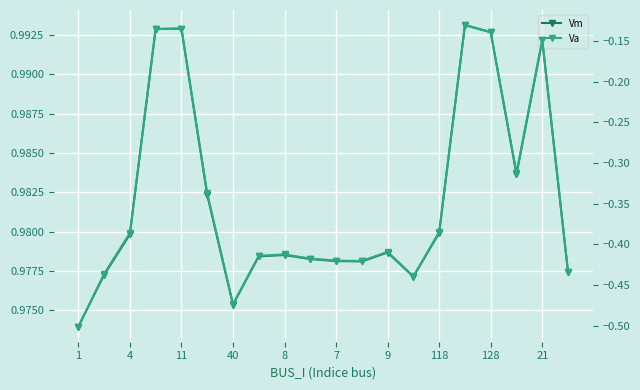

True or false: Vm and Va intersect in this chart.

False